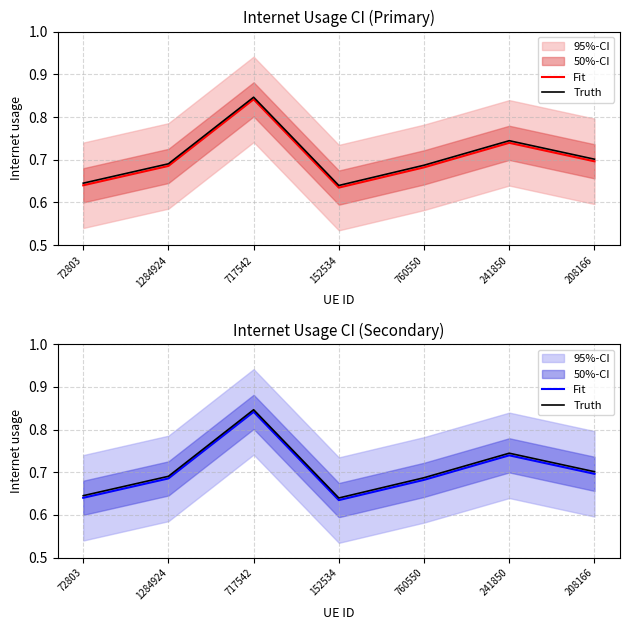

Reading left to right, list all the values displayed in this chart.

Fit: 0.6	0.7	0.8	0.6	0.7	0.7	0.7
Truth: 0.6	0.7	0.8	0.6	0.7	0.7	0.7